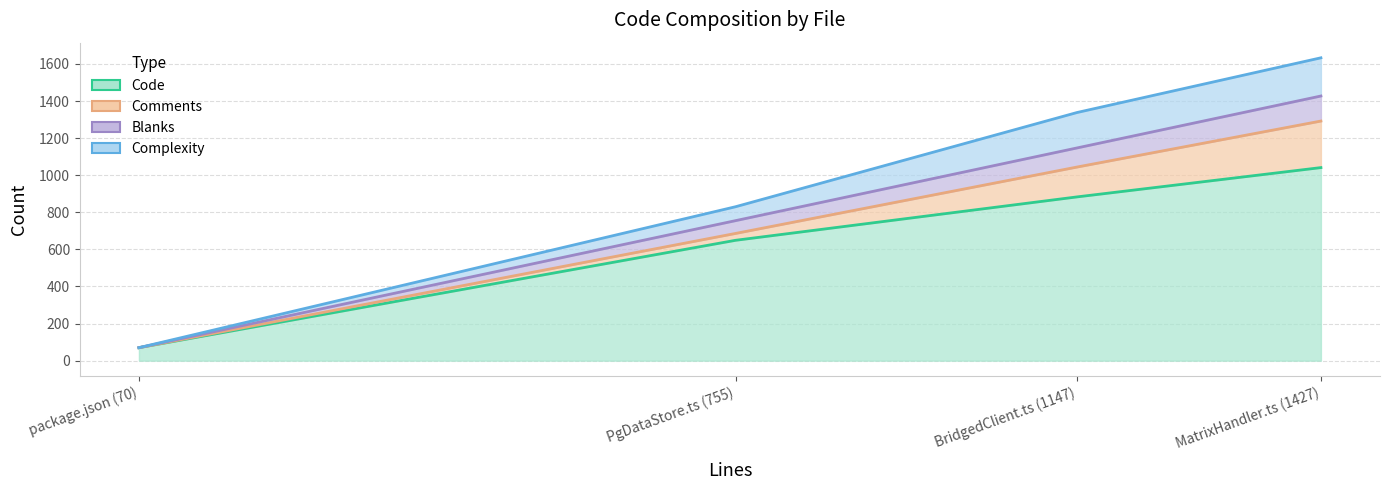

Does the chart have visible grid lines?

Yes